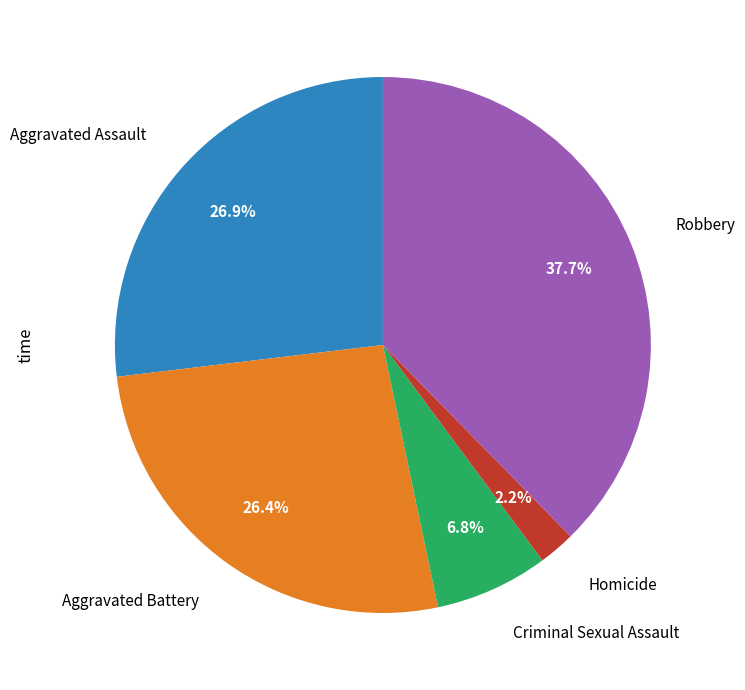

Does any single category account for the majority?

No